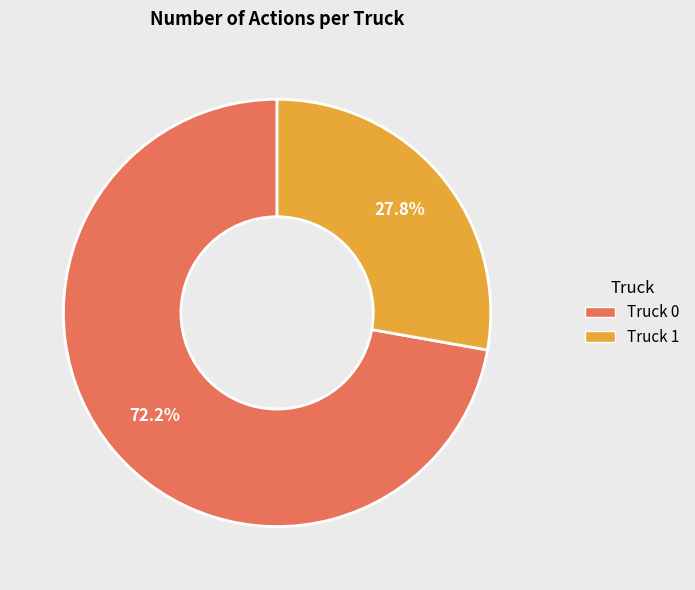

How many slices are in this pie chart?

2